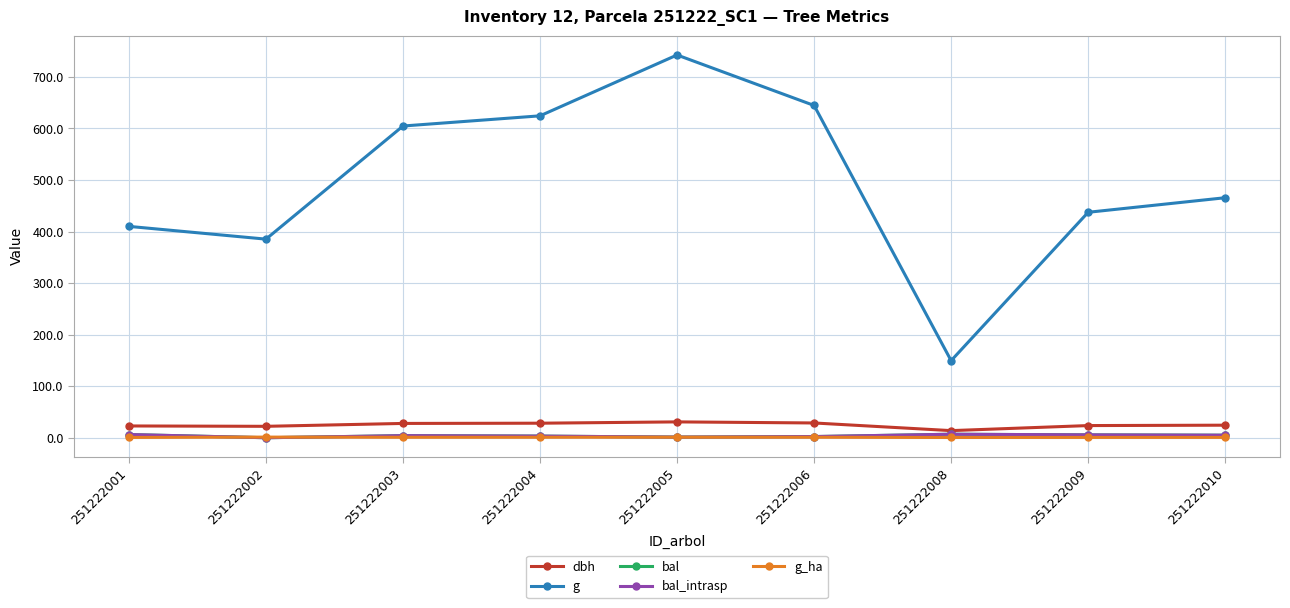

Does the chart have visible grid lines?

Yes